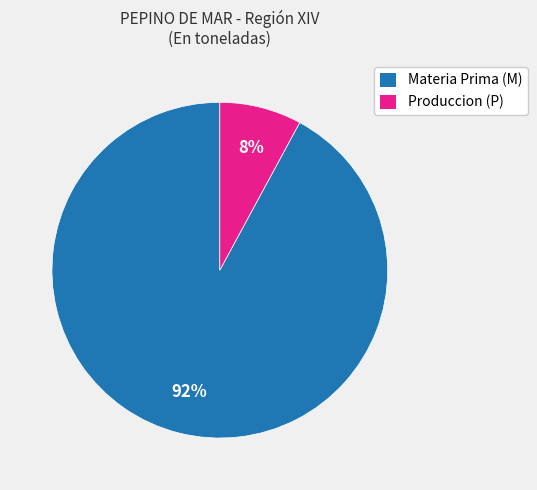

Is there any slice that represents more than half of the pie?

Yes